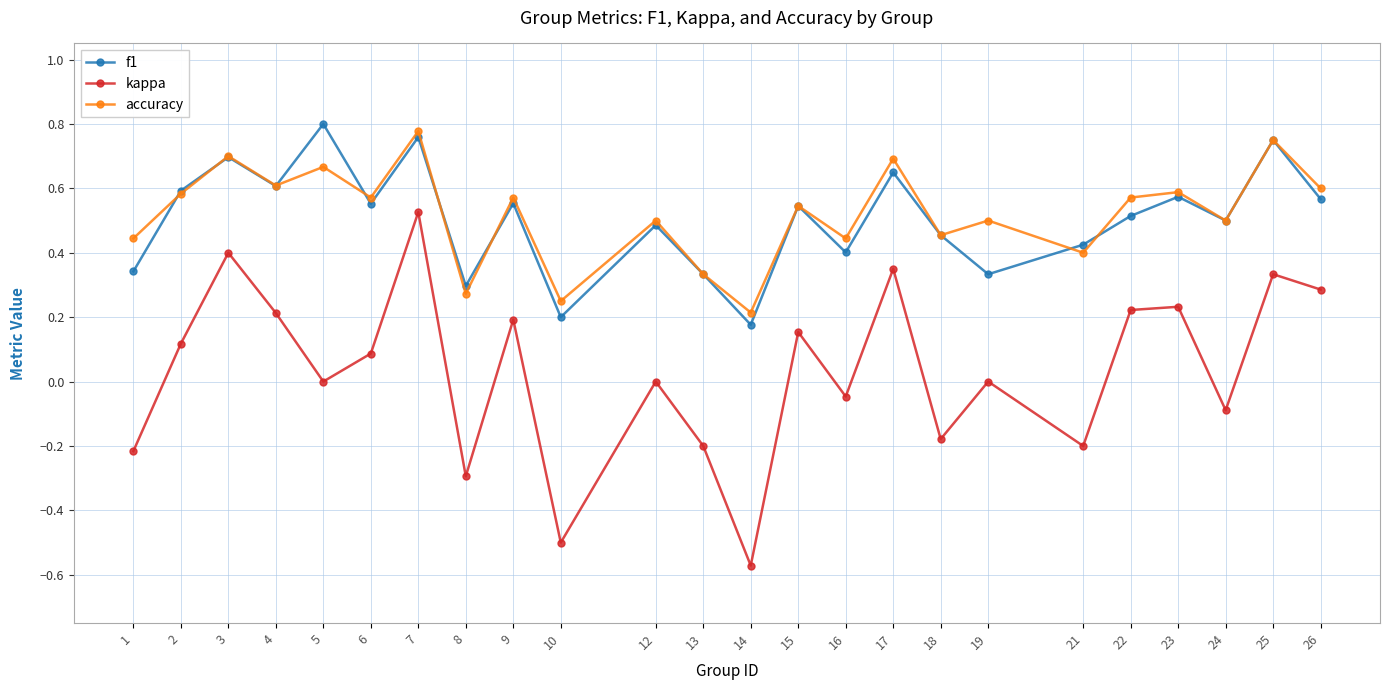

Is it true that accuracy equals 0.6 at 9?

True